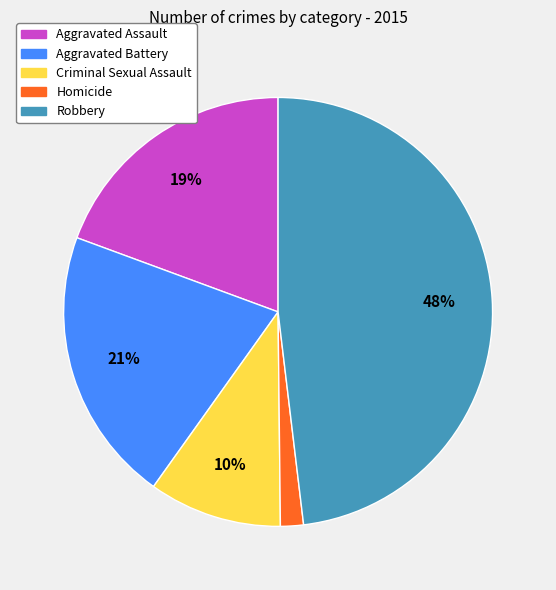

Which category has the smallest portion of the pie?

Homicide